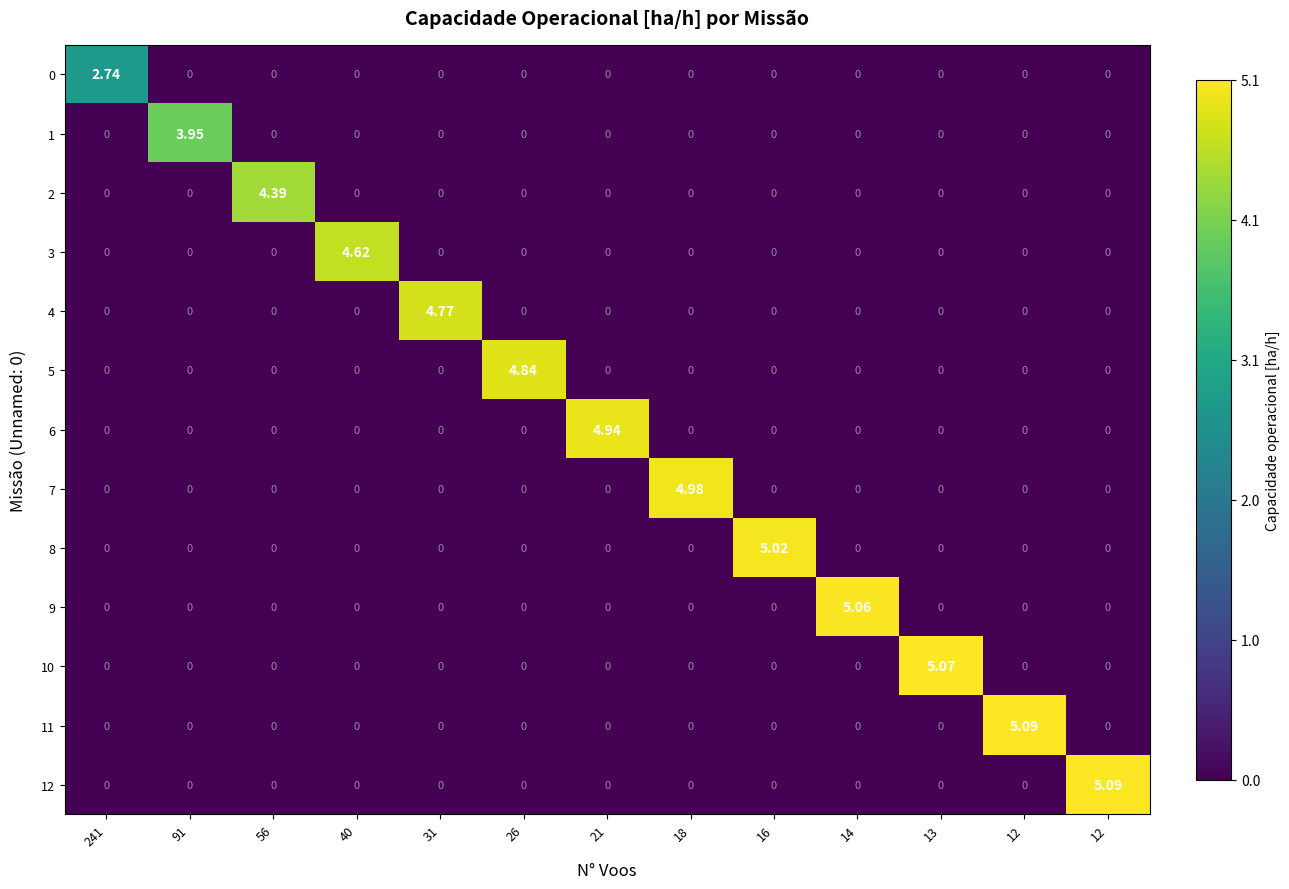

How many data points in 0 are above 0?

1